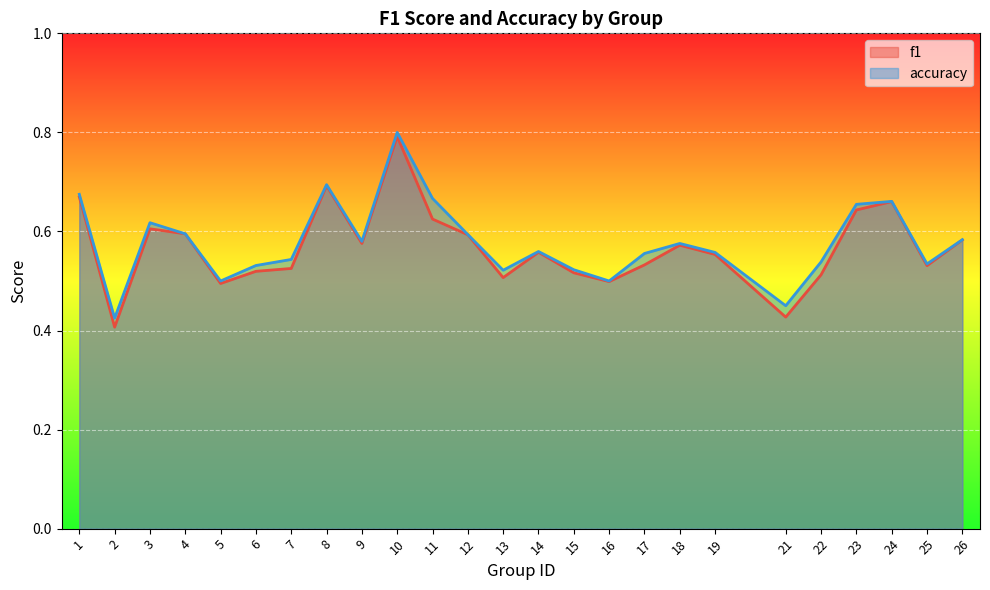

What is the difference between the f1 values at 10 and 17?

0.3